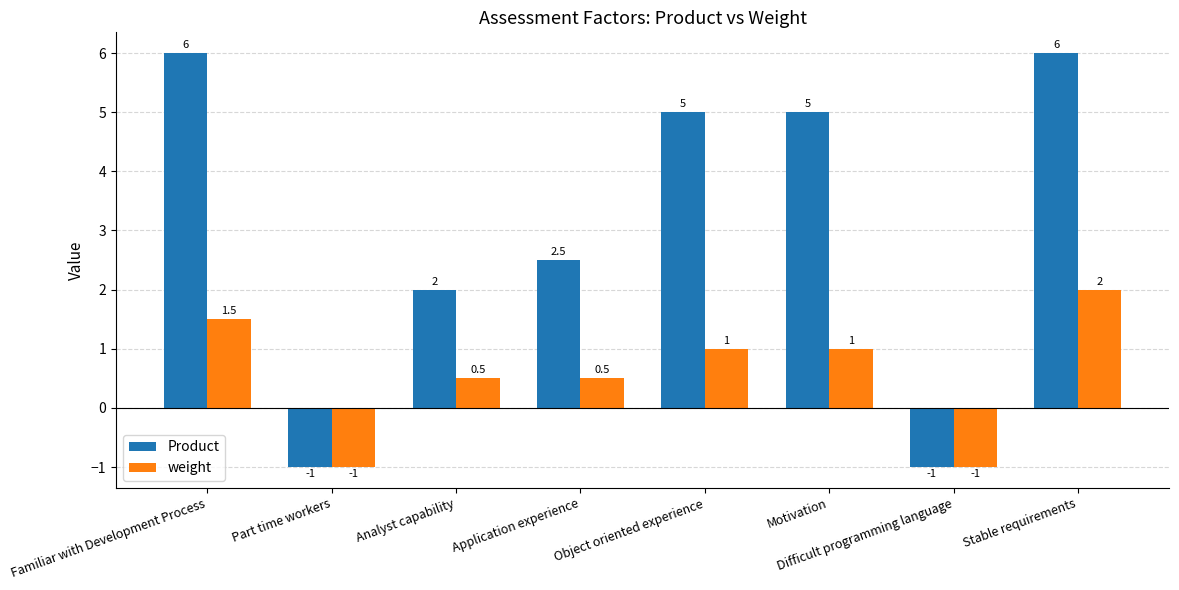

What is the minimum value for weight?

-1.0